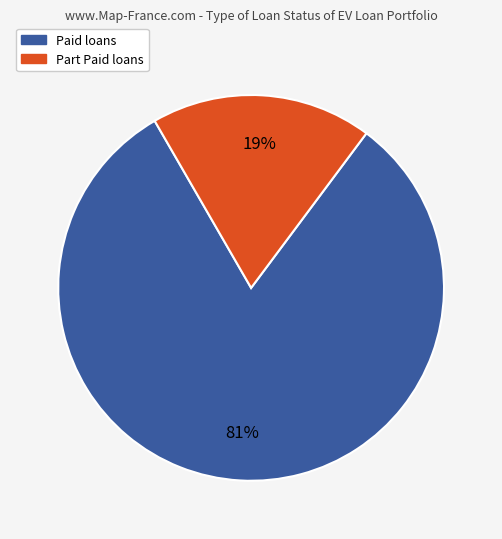

Is there a majority slice in this chart?

Yes